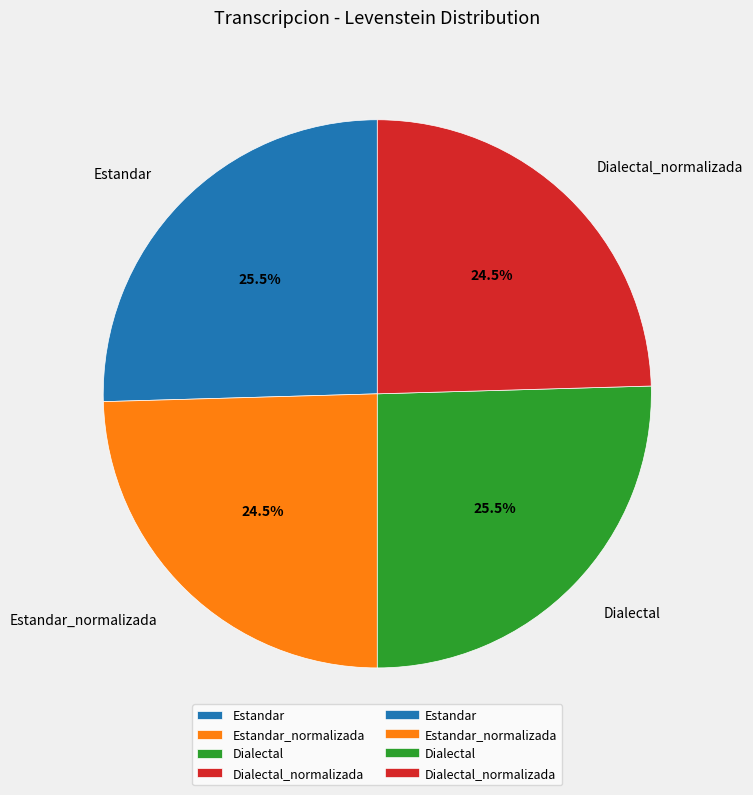

How much of the chart is everything except Dialectal?

74.5%